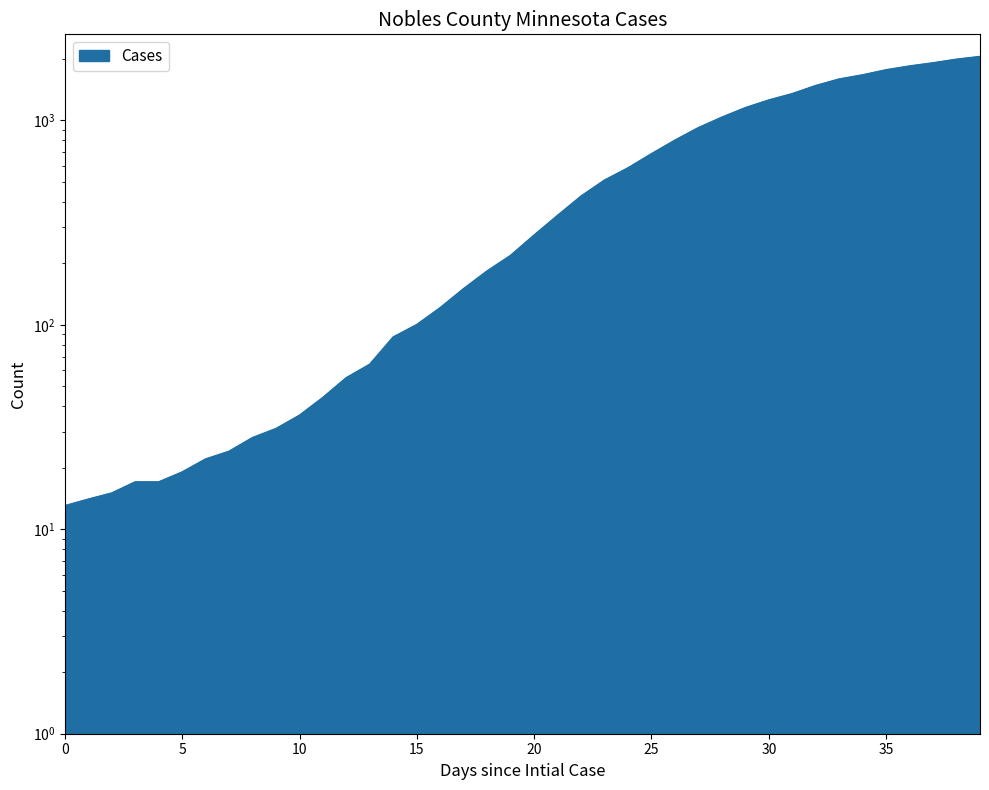

What is the difference between the second highest and minimum values?

1974